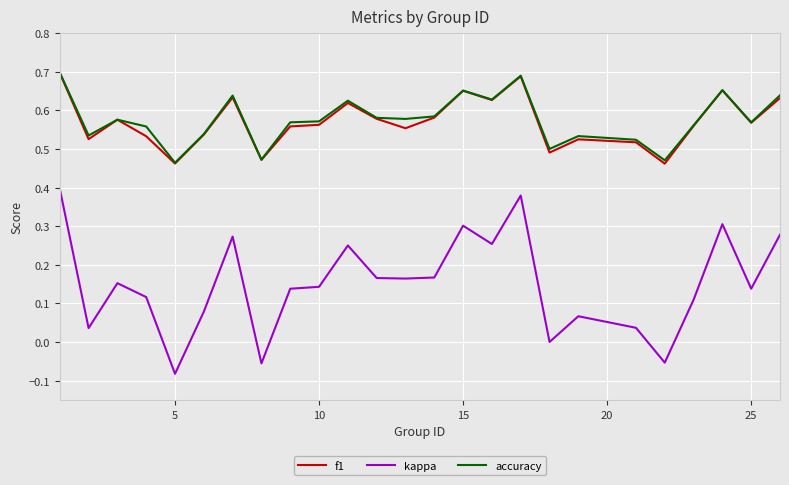

True or false: kappa has more than 2 points higher than both neighbors.

True